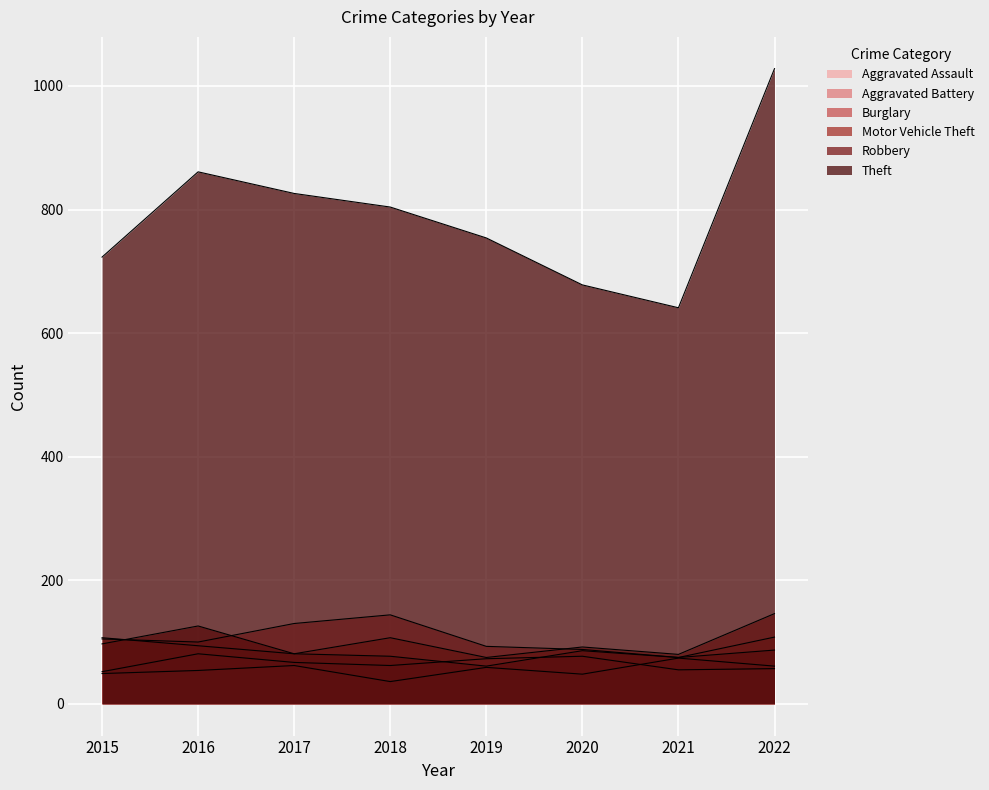

What is the spread (max minus min) of values at 2020?

630